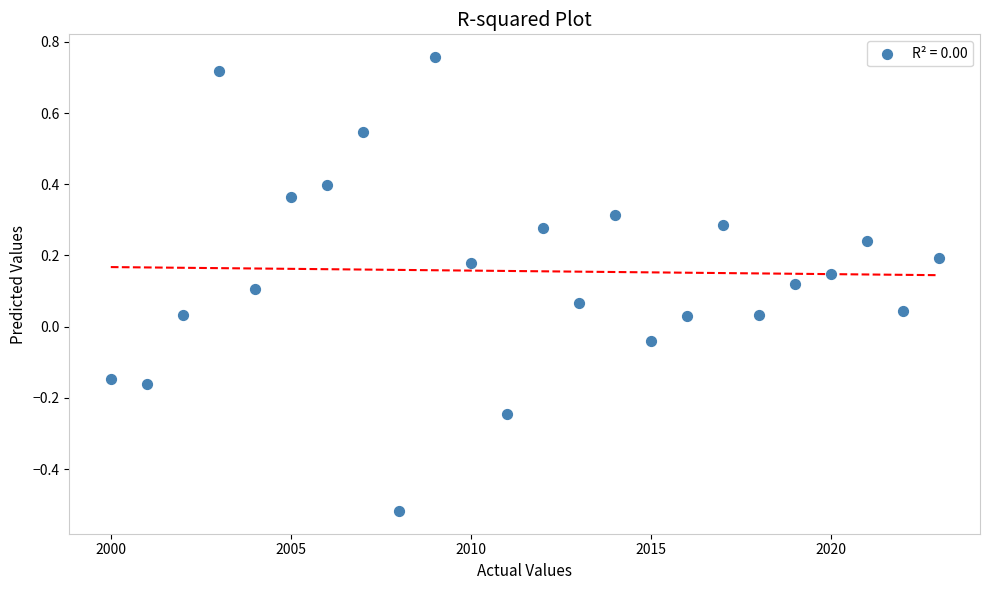

What is the range of Y values (max minus min)?

1.3